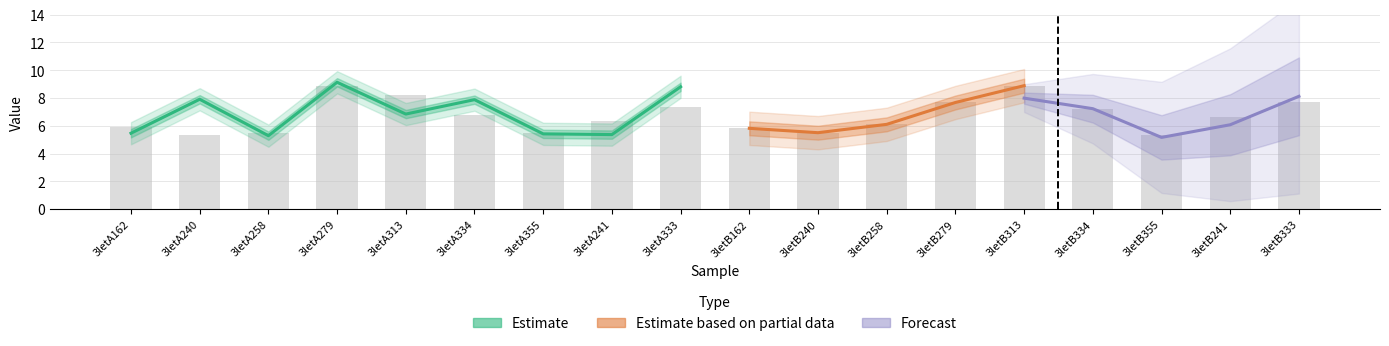

List the labels in order of value, largest first.

3letB313, 3letA279, 3letA313, 3letB333, 3letB279, 3letA333, 3letB334, 3letA334, 3letB241, 3letA241, 3letB258, 3letA162, 3letB162, 3letB240, 3letA258, 3letA355, 3letB355, 3letA240